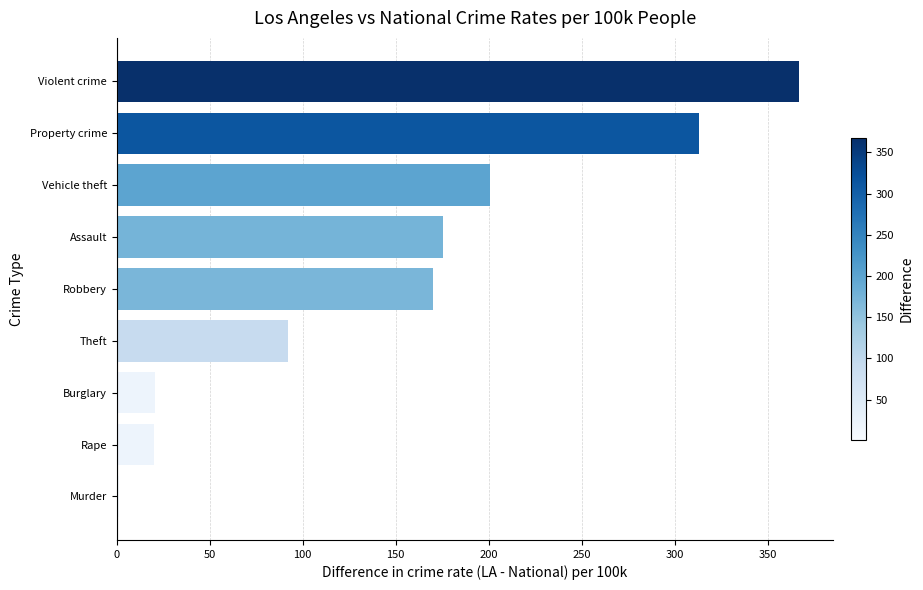

What is the approximate value at Assault?

175.4